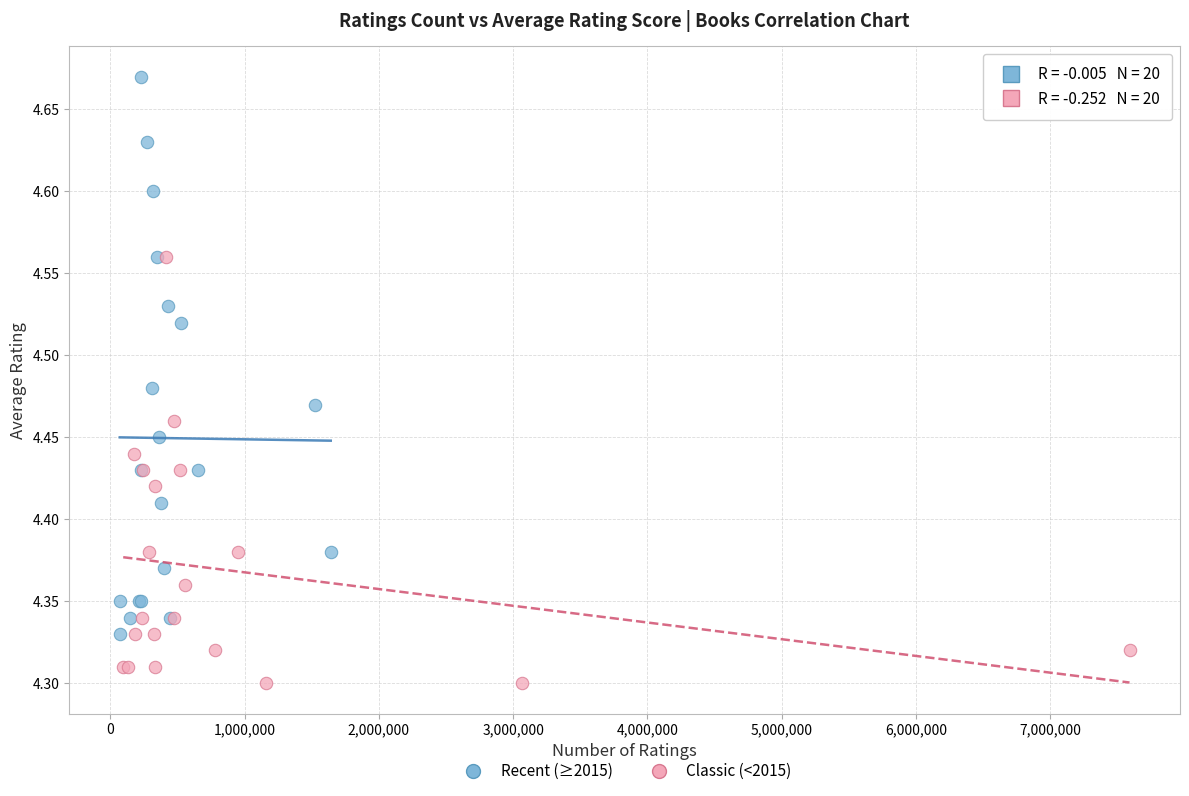

Which series contains the highest Y value?

Recent (≥2015)